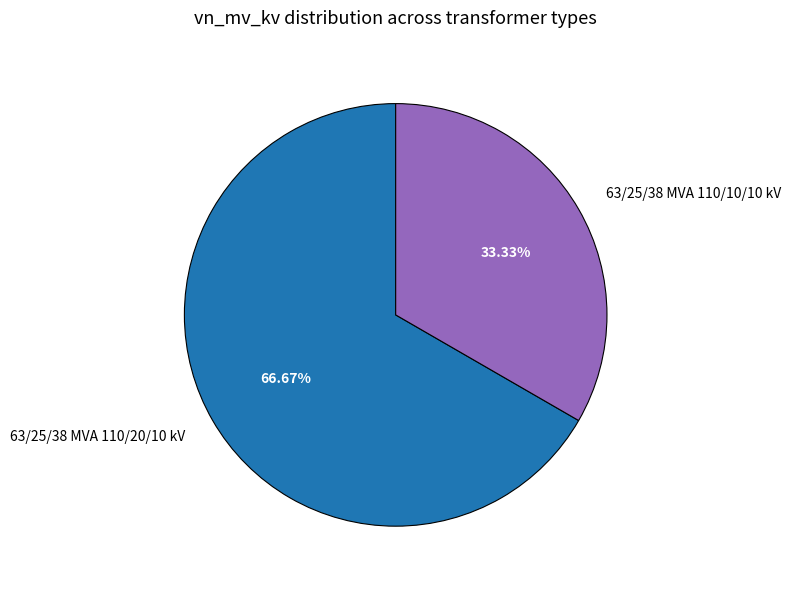

Which slice is the largest?

63/25/38 MVA 110/20/10 kV